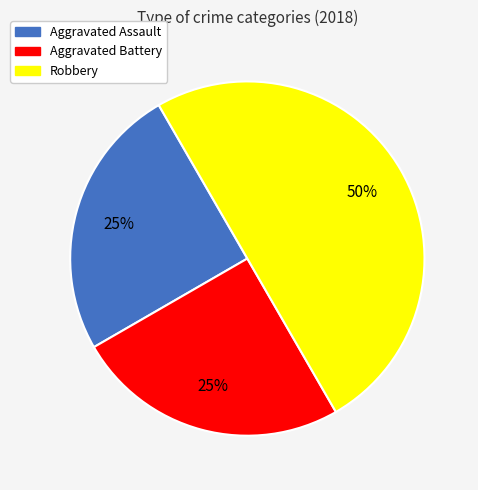

Approximately how many times larger is the value at Robbery compared to Aggravated Assault?

2.0